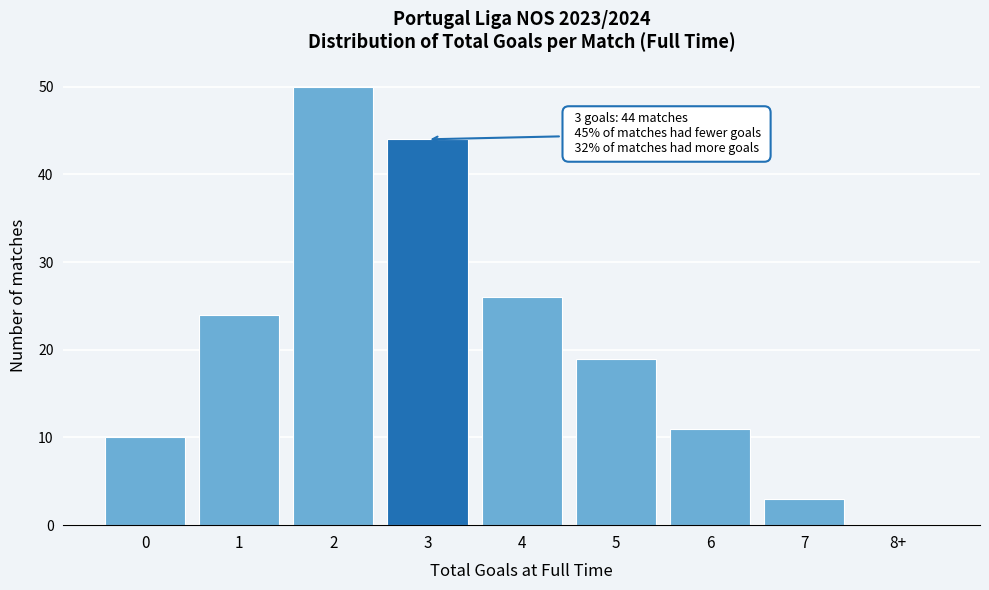

Reading left to right, what are all the values shown in this chart?

0=10	1=24	2=50	3=44	4=26	5=19	6=11	7=3	8+=0